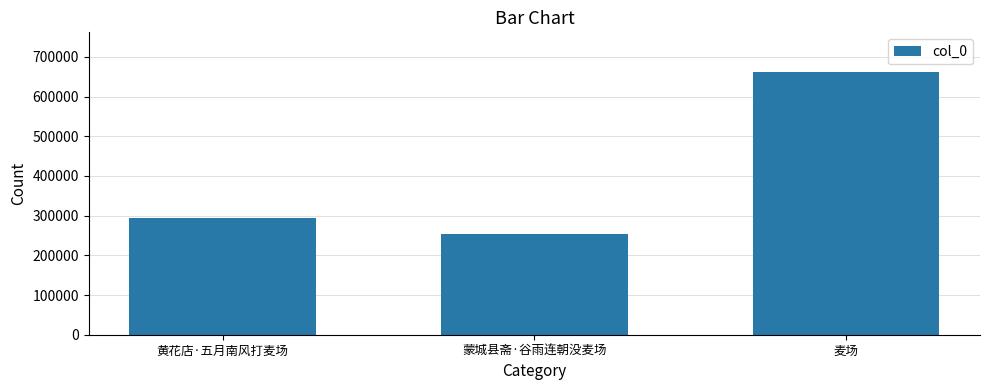

Which category has the lowest value across all series?

蒙城县斋·谷雨连朝没麦场